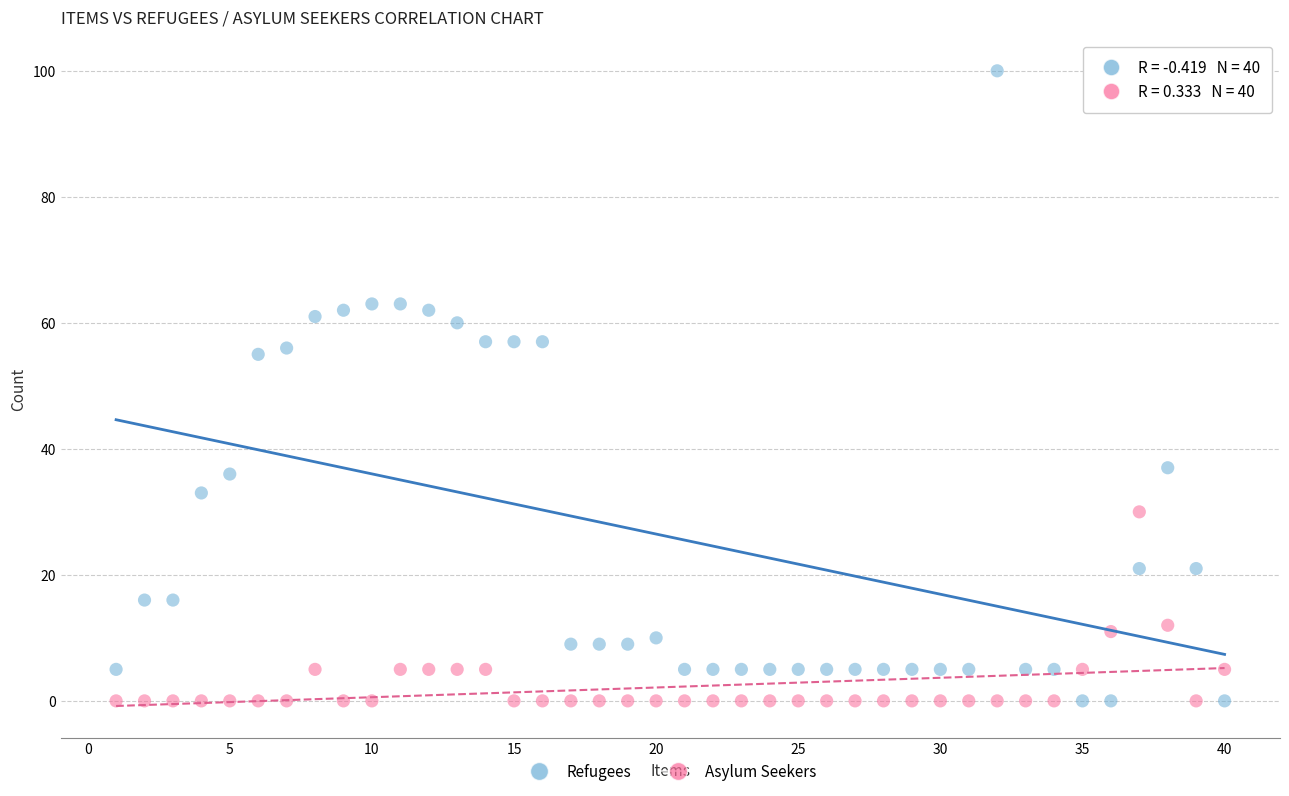

What are all the series names shown in the legend?

Refugees, Asylum Seekers